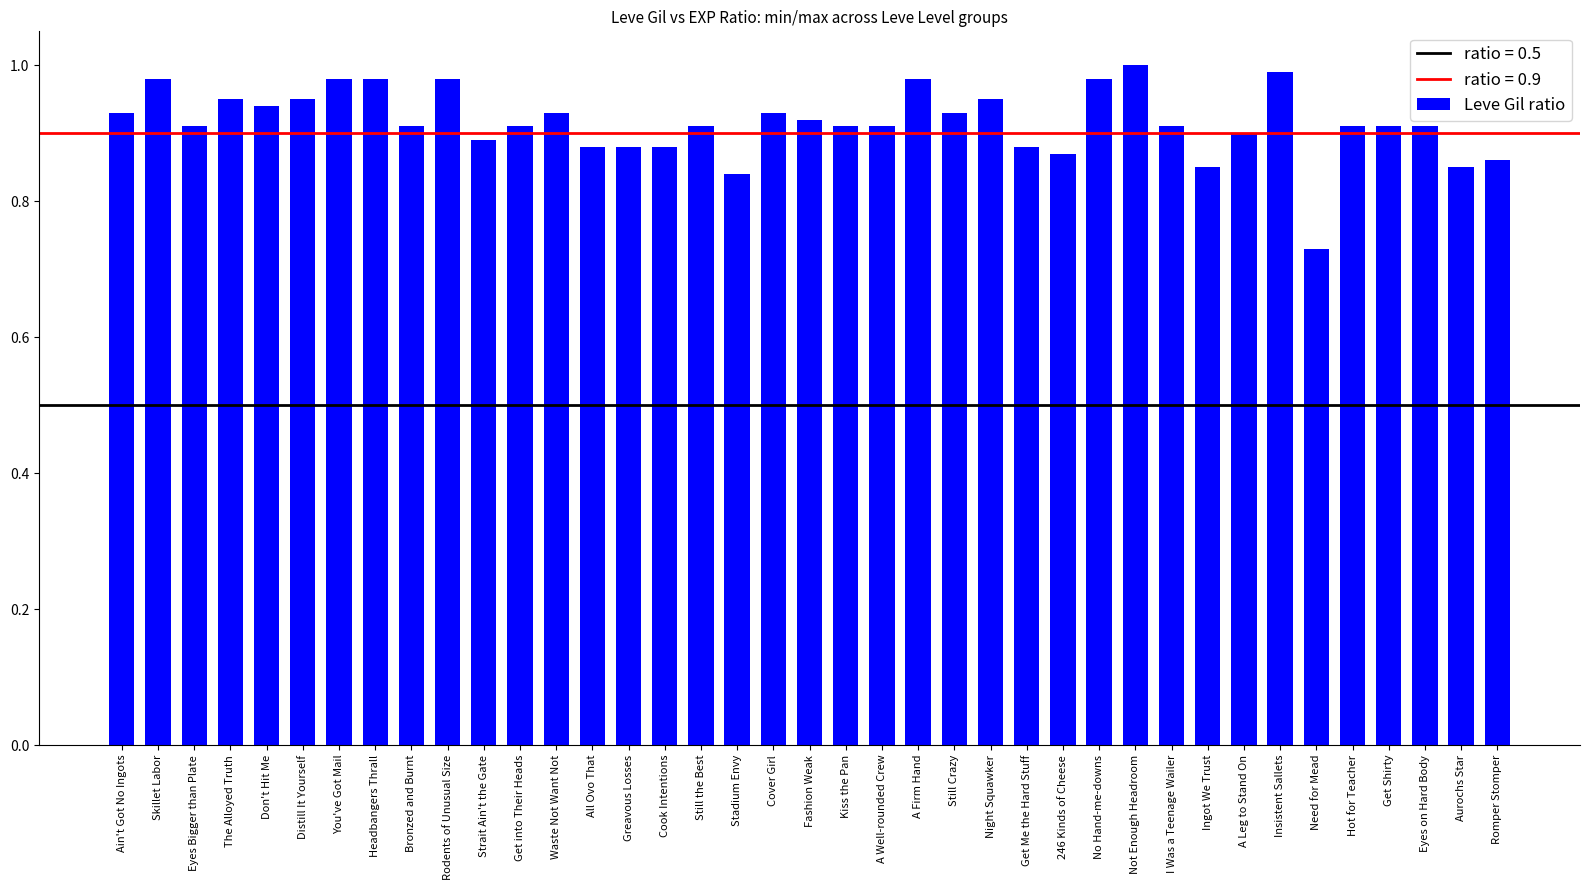

Is it true that the value at Distill It Yourself is 0.9?

True